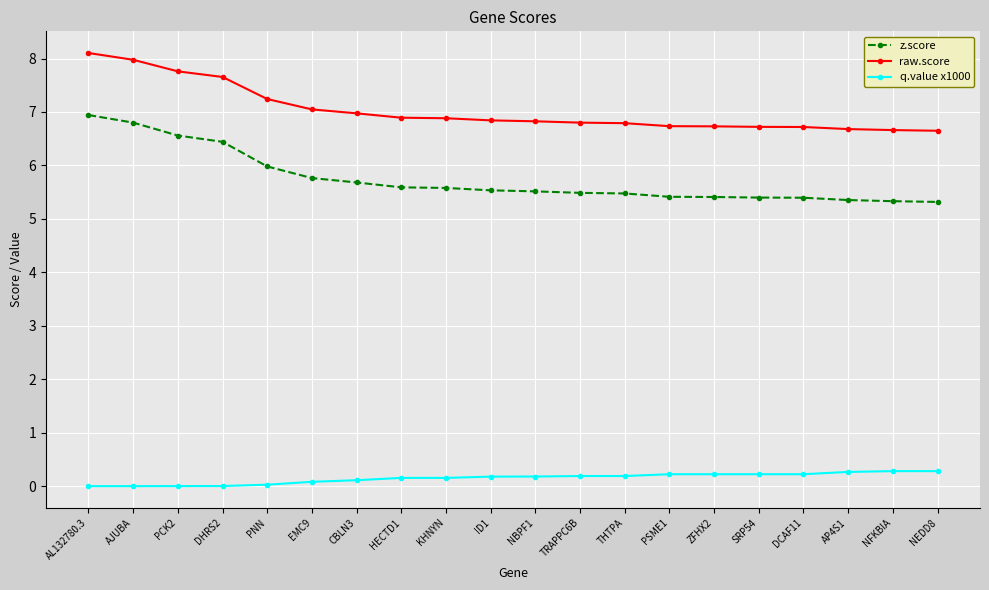

What is the label of the 15th point from the left?

ZFHX2